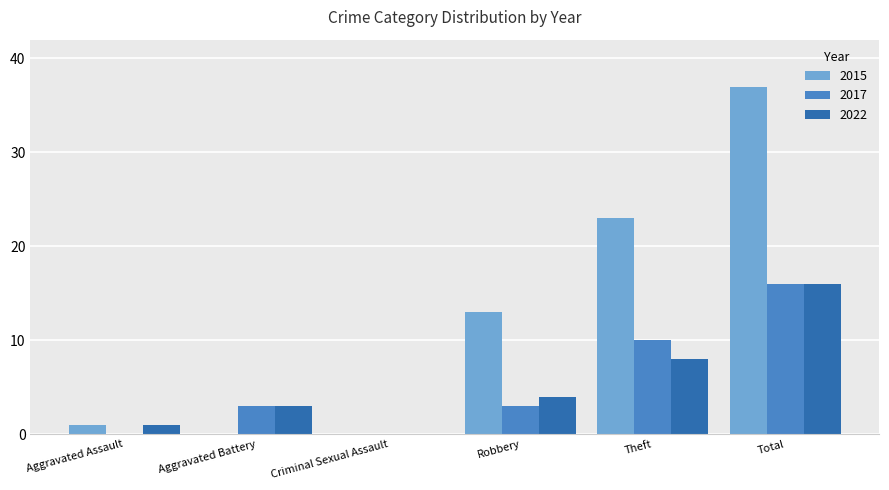

Are the bars grouped side by side (vs. stacked)?

Yes